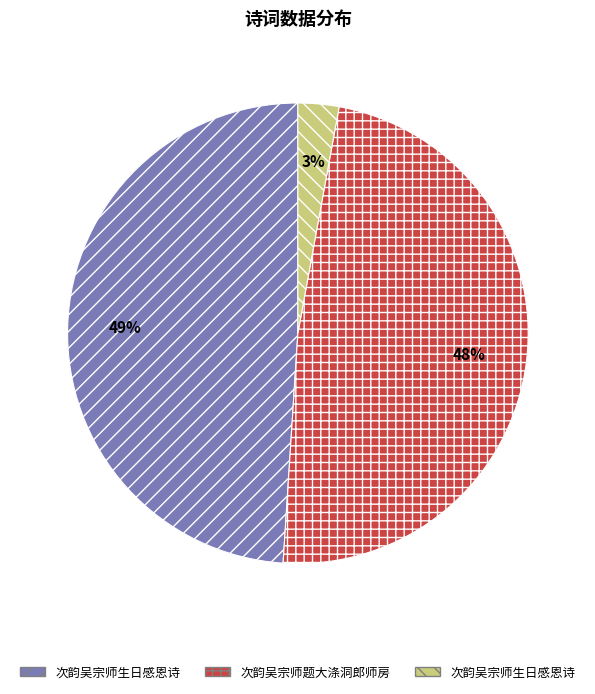

Does any single category account for the majority?

No